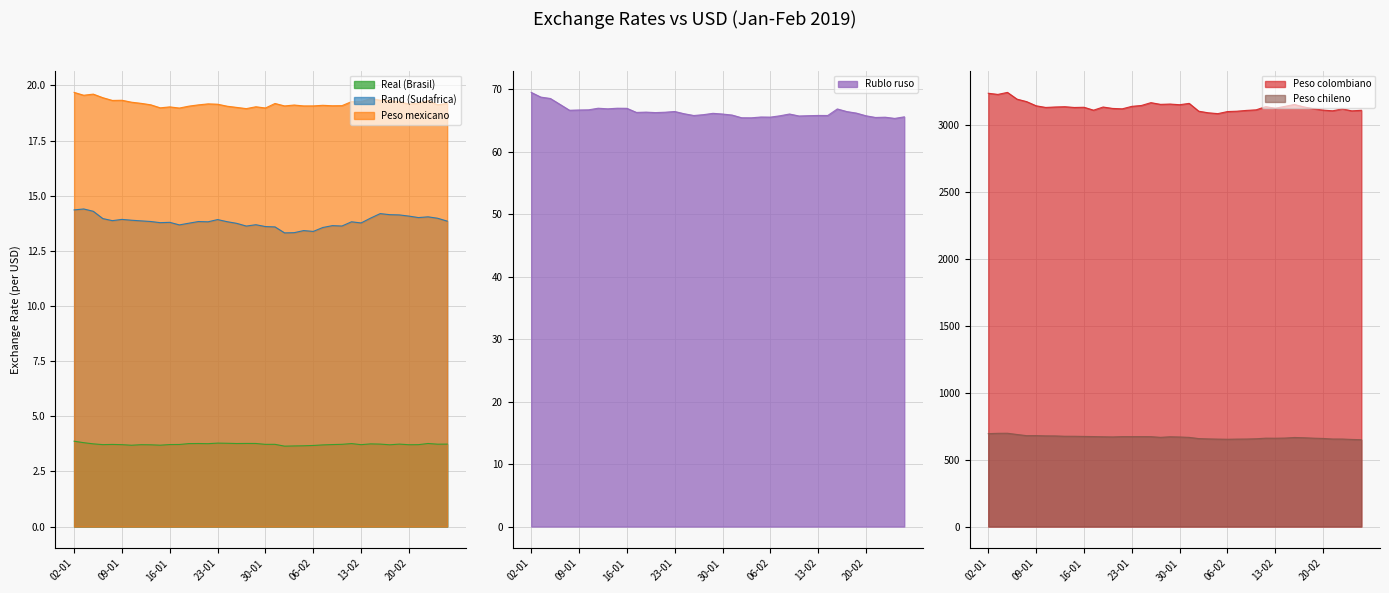

What is the sum of all Rand (Sudafrica) values?

553.2